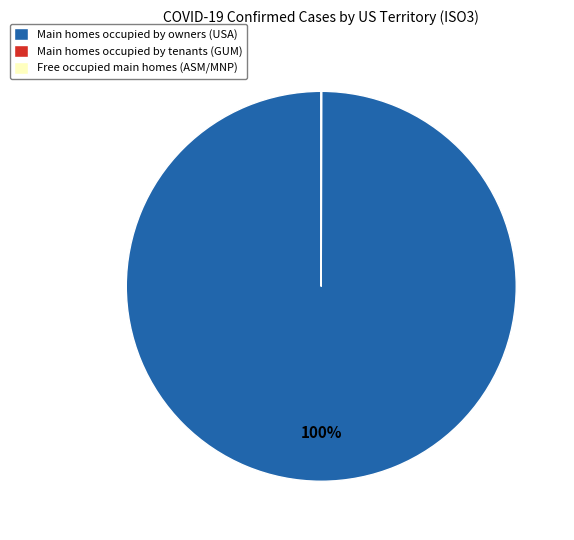

To the nearest percent, what is the difference between the largest and smallest slice percentages?

100%